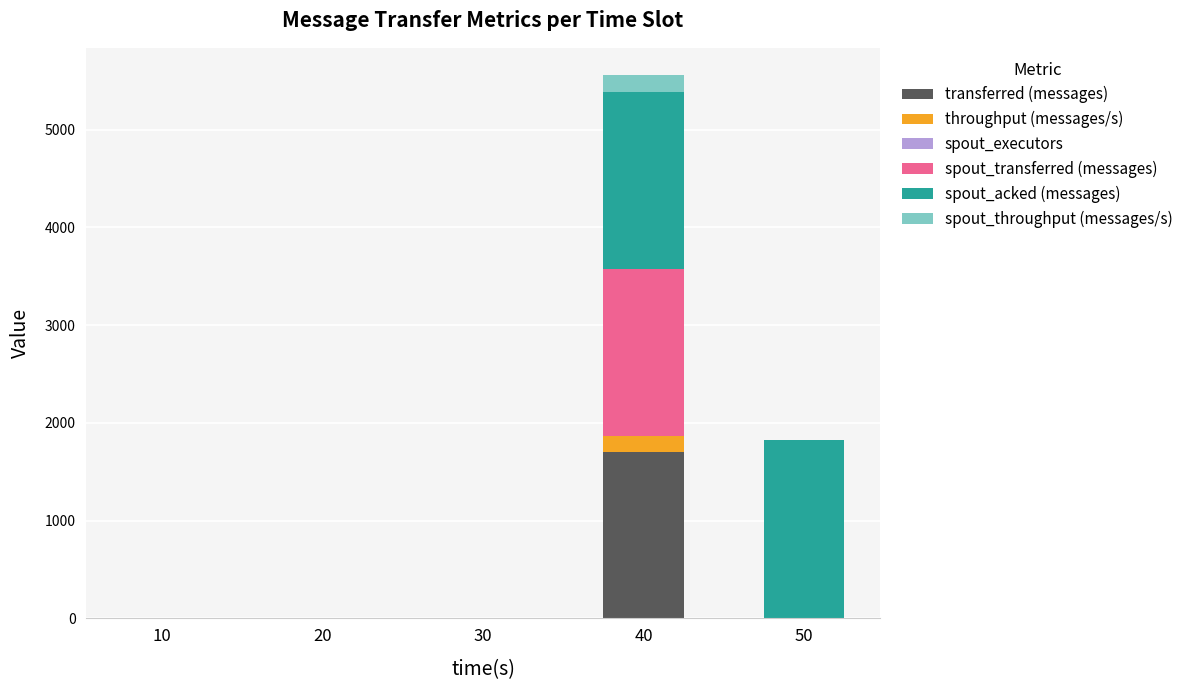

At which category is the sum across all series the highest?

40